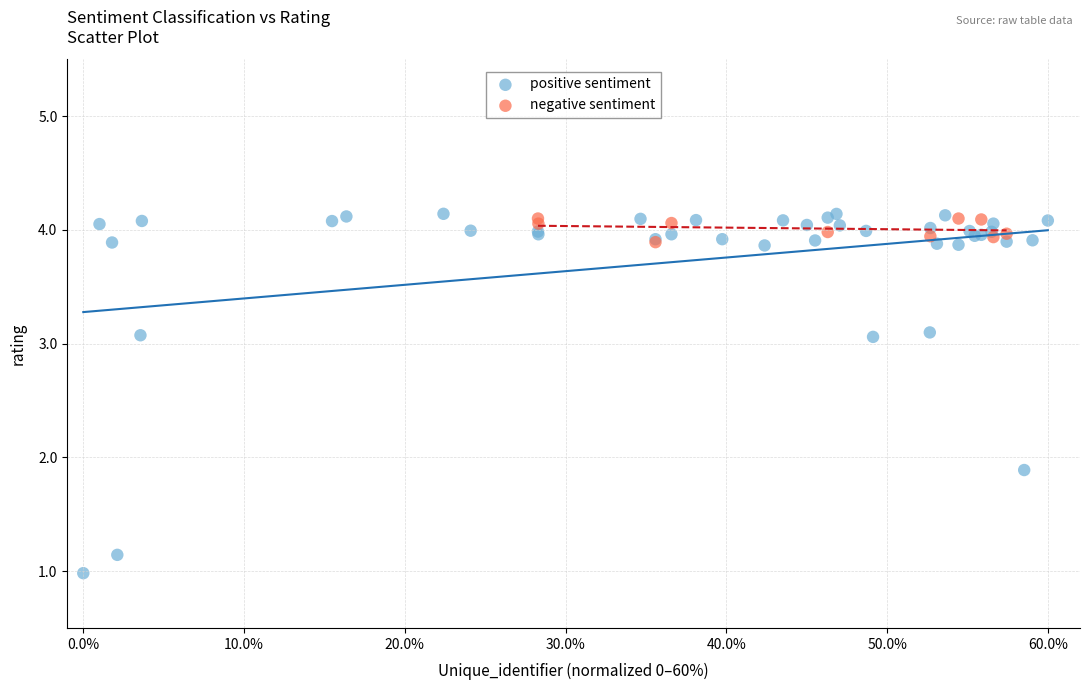

Which series has the largest Y range (max minus min)?

positive sentiment